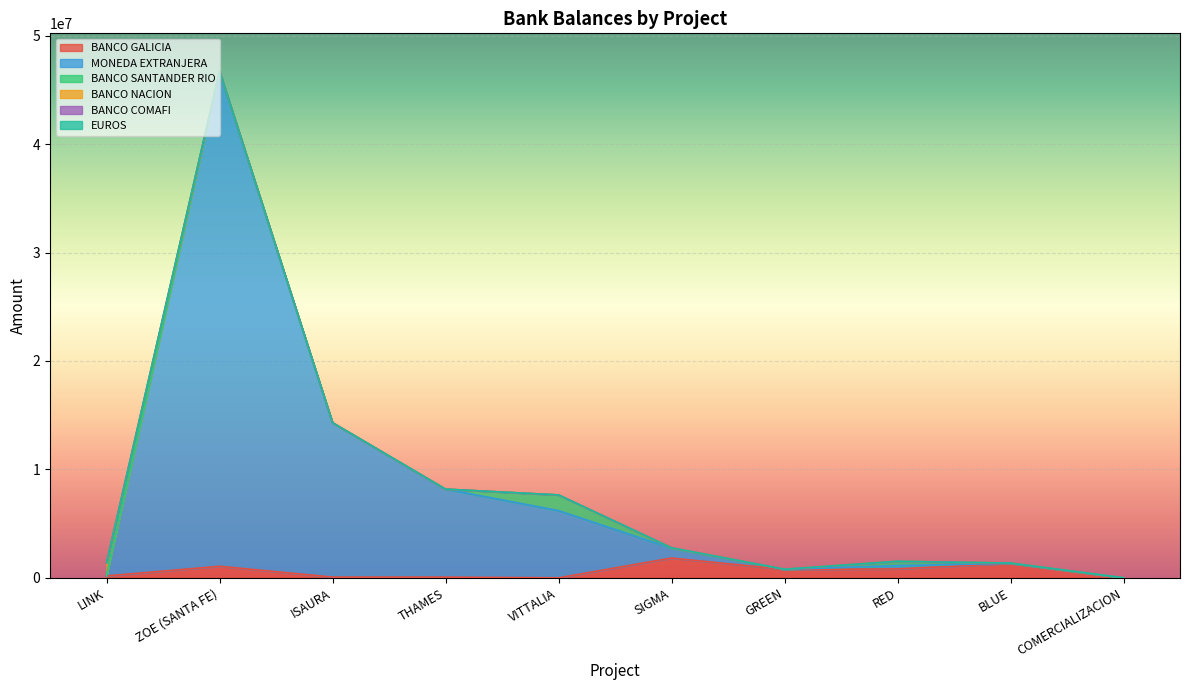

Which category has the highest value in the MONEDA EXTRANJERA series?

ZOE (SANTA FE)